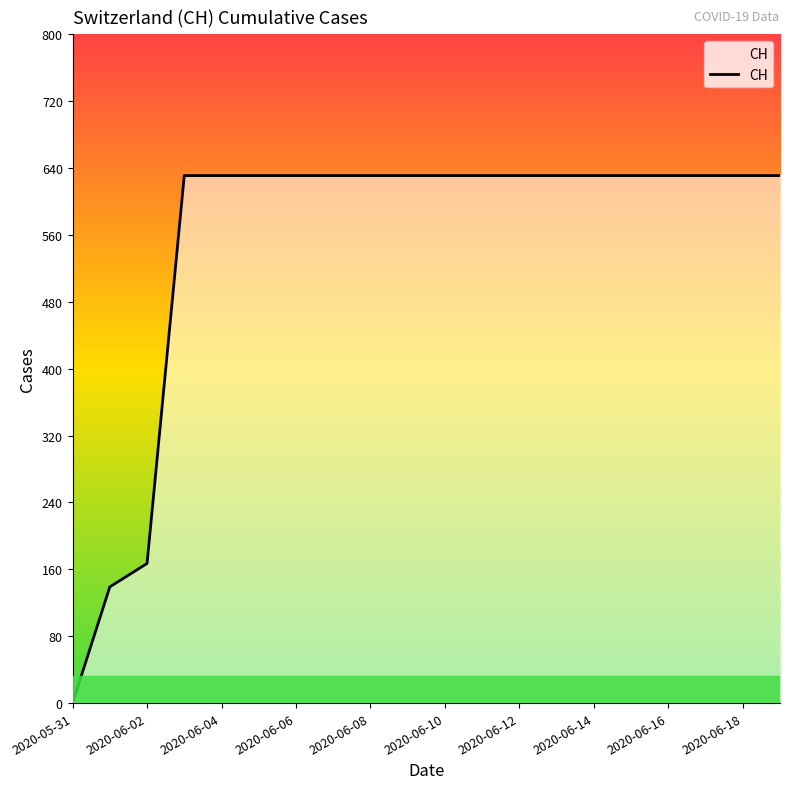

What is the maximum value shown in the chart?

631